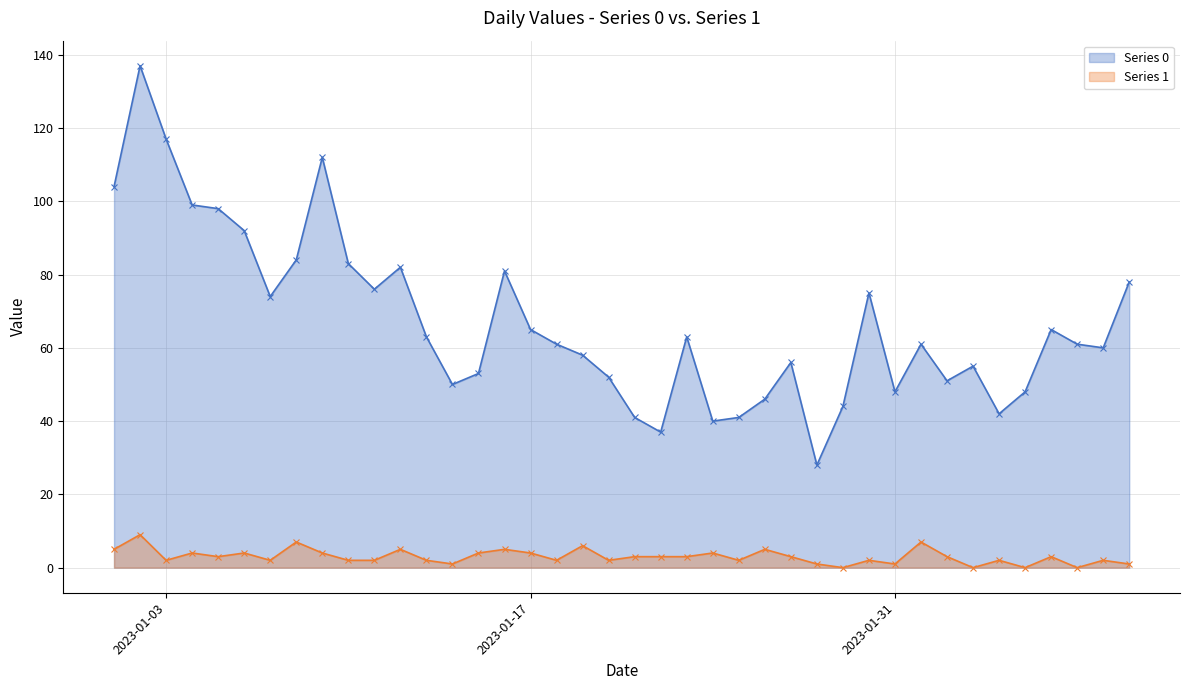

Does the chart have visible grid lines?

Yes